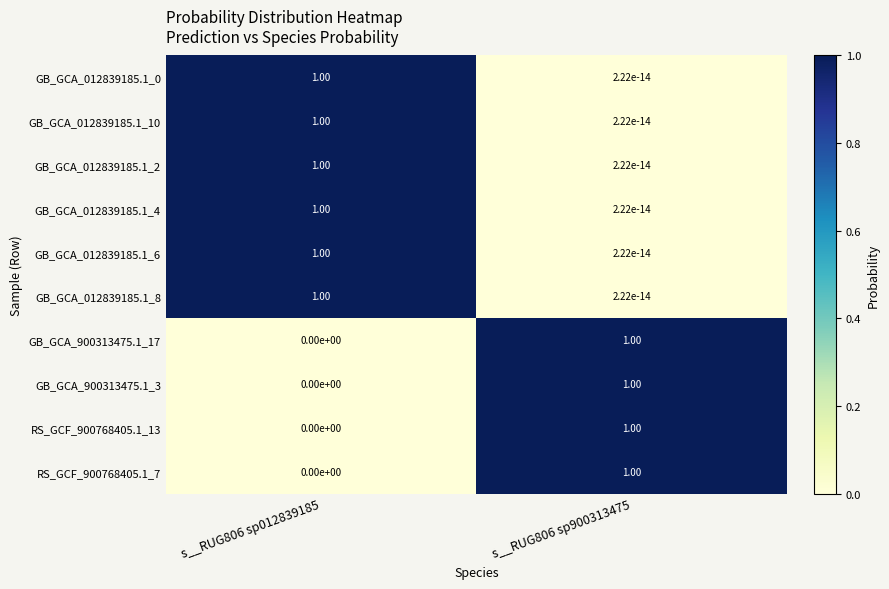

What is the difference between the highest and lowest values at s__RUG806 sp012839185?

1.0